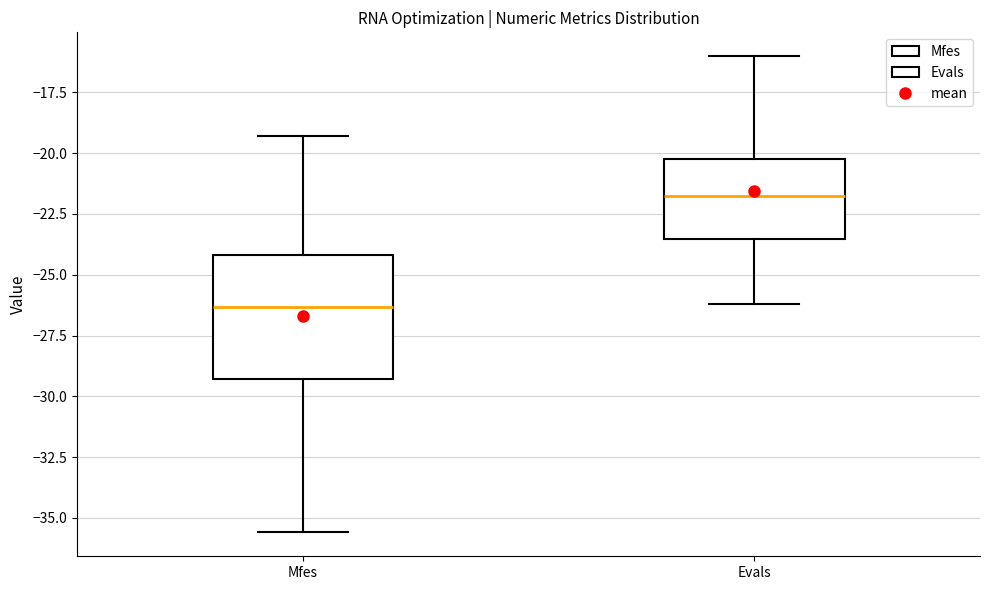

Reading left to right, transcribe this box plot: for each box, give where its median line is, the range the box spans, and where its two whiskers end, as read against the y-axis. The values are not printed on the chart, so give them approximately, as read against the axis.

Mfes: median -26.5, box -29.5 to -24.0, whiskers -35.5 to -19.5
Evals: median -22.0, box -23.5 to -20.5, whiskers -26.0 to -16.0